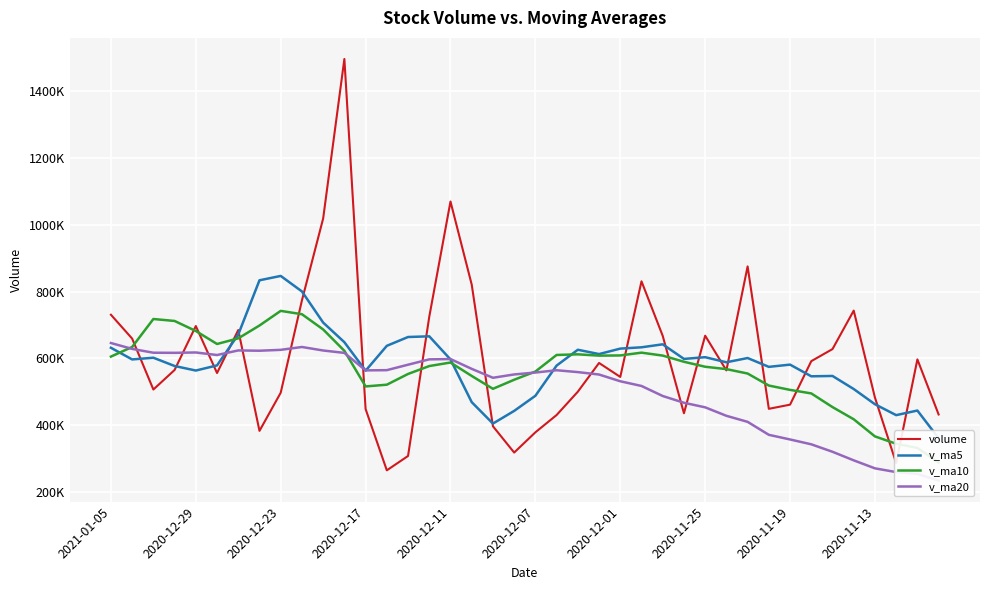

What is the value of the v_ma10 point at the 27th from the left?

608004.2